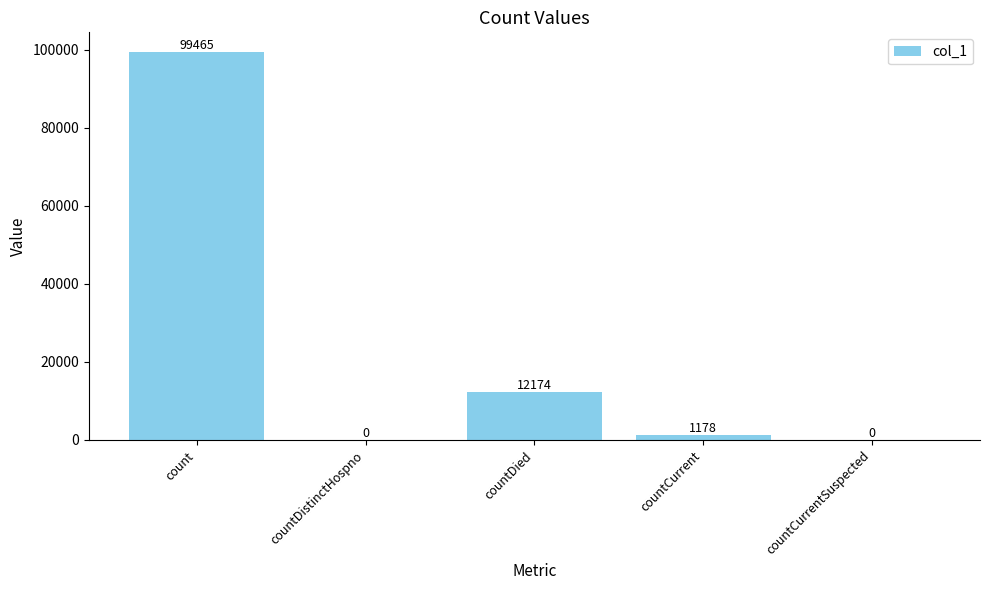

Which category has the highest value across all series?

count